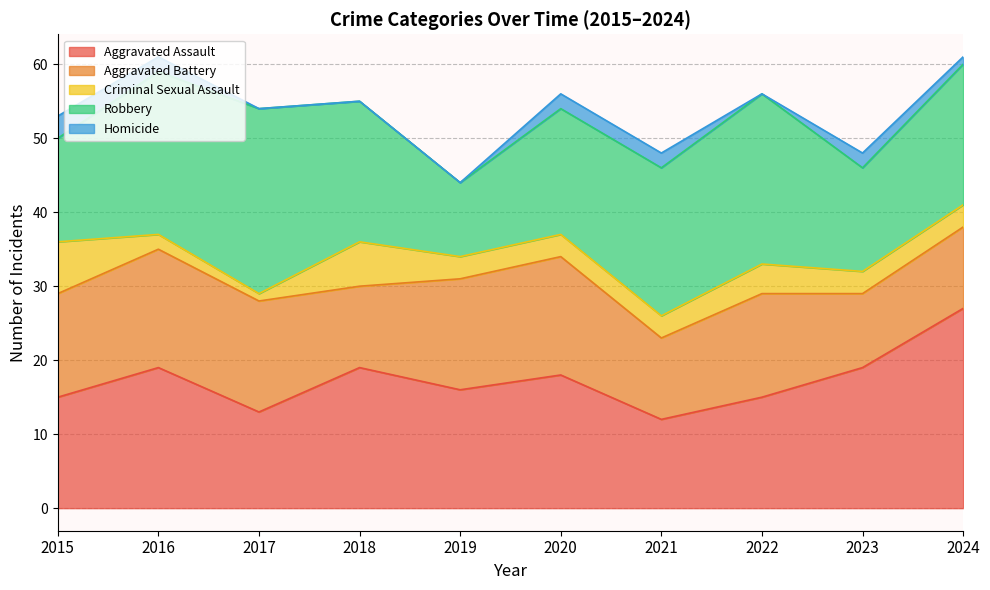

Where is the first local minimum for Criminal Sexual Assault?

2017